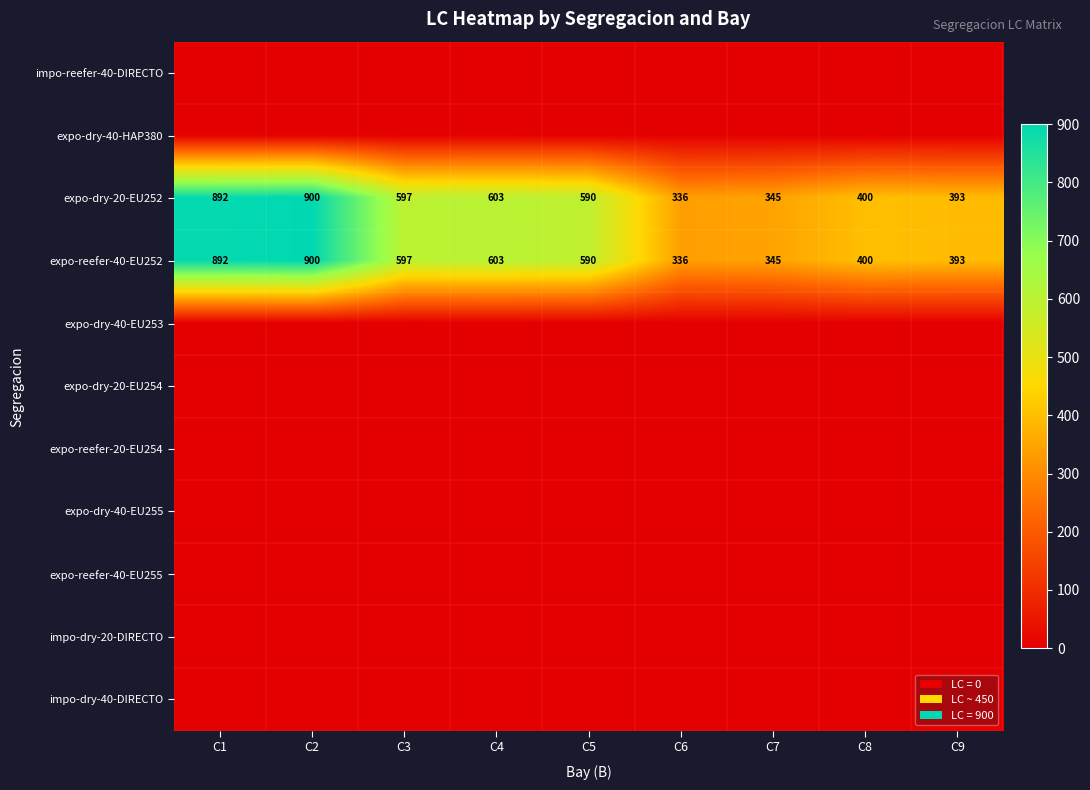

True or false: expo-reefer-40-EU252 has a value of 400 at C8.

True